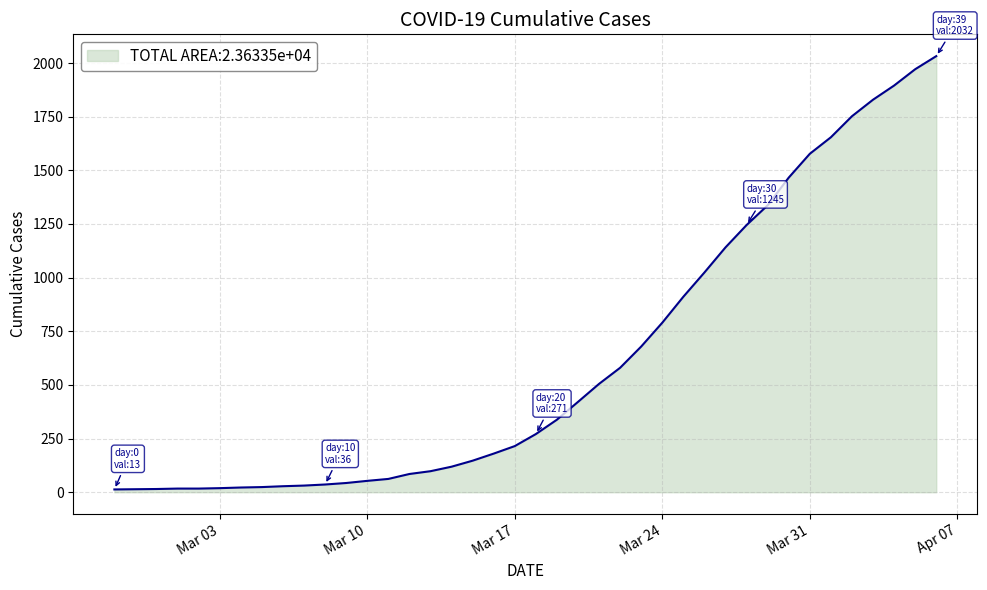

What is the greatest value displayed?

2032